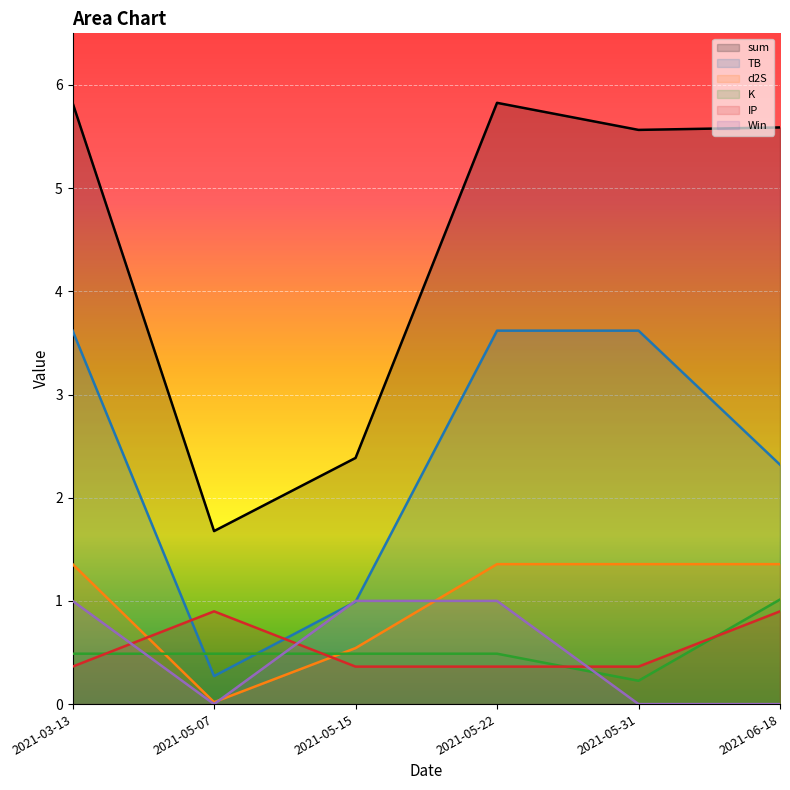

In d2S, how many points are lower than both neighbors (excluding endpoints)?

1